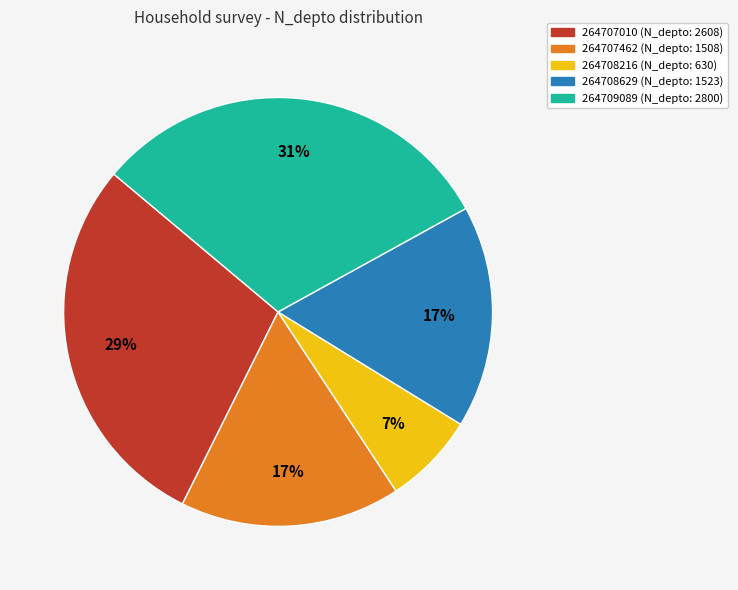

What is the largest slice in the pie chart?

264709089